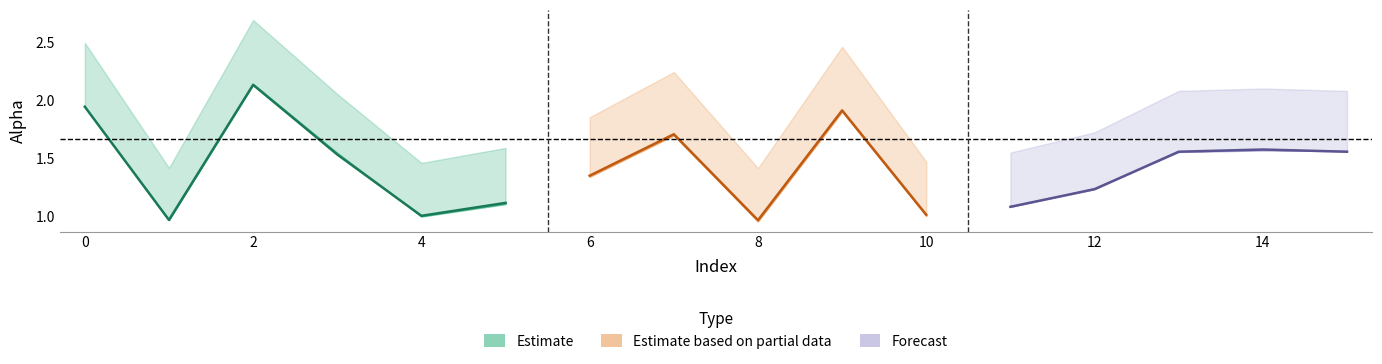

At which category does alpha_r_vals reach its first local valley?

1